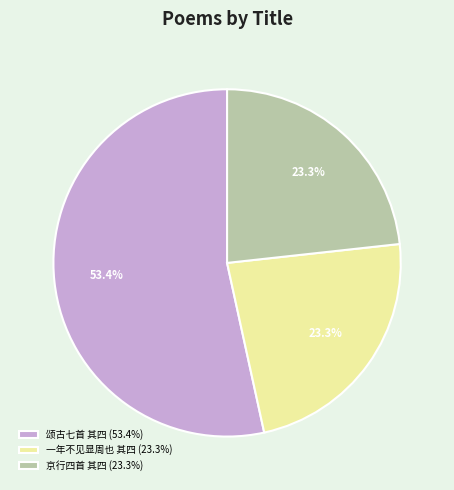

Which slice is the largest?

颂古七首 其四 (53.4%)